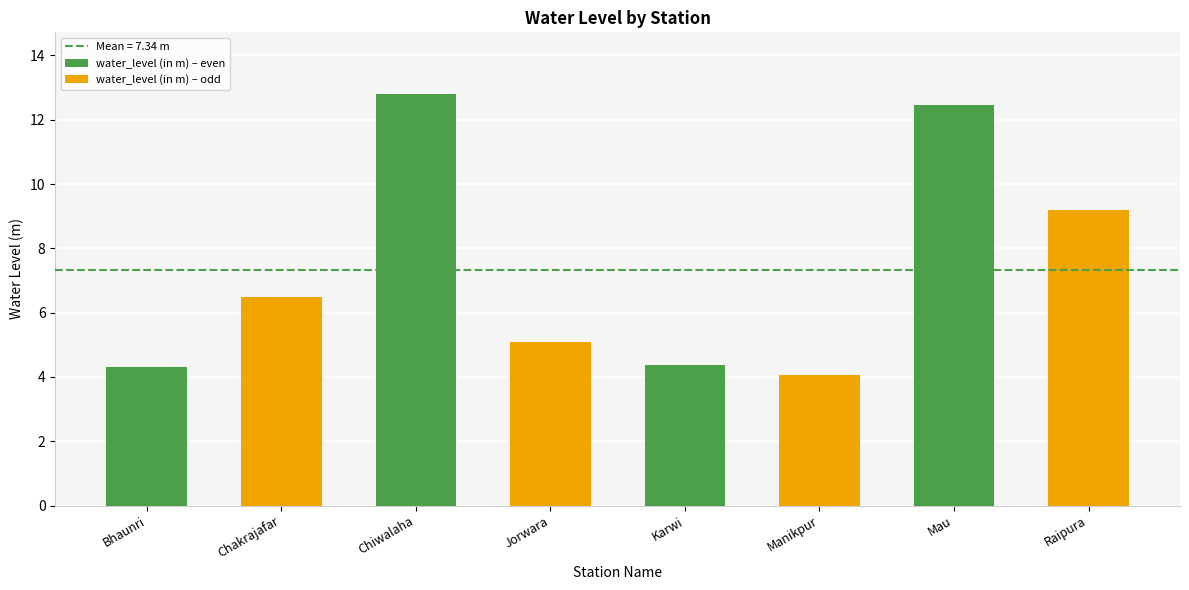

Is it true that water_level (in m) – odd equals 2.3 at Chiwalaha?

False